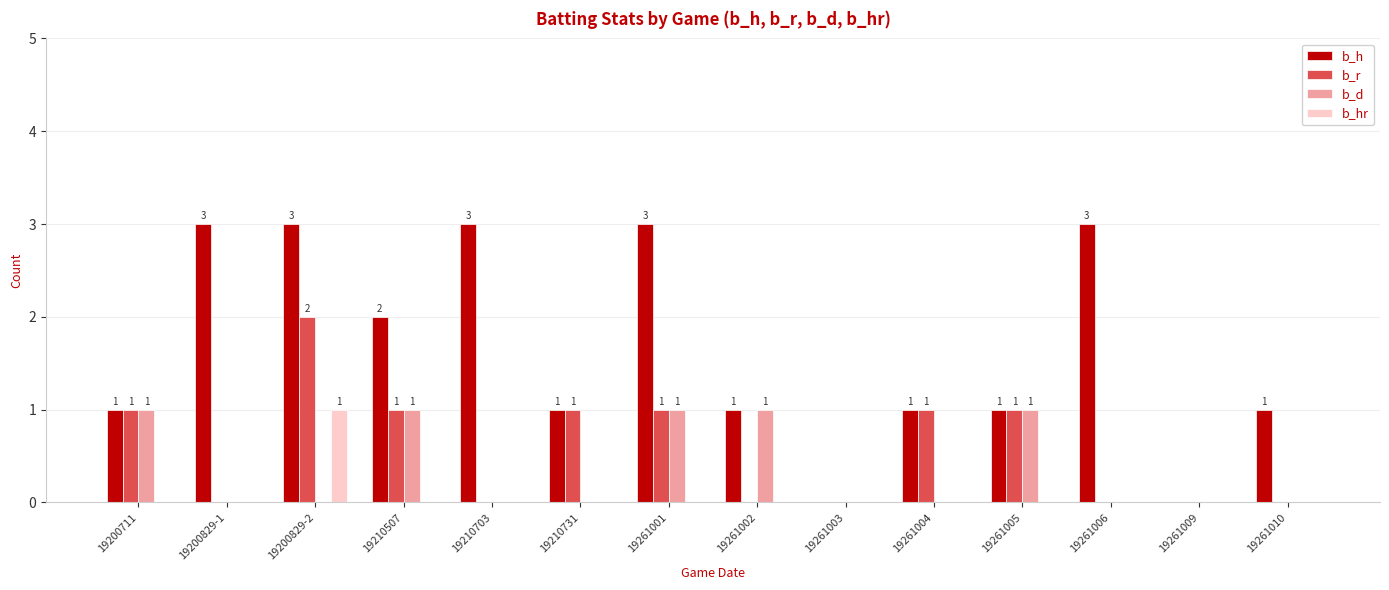

Is the value of b_hr at 19261003 greater than the value of b_r at 19210731?

No